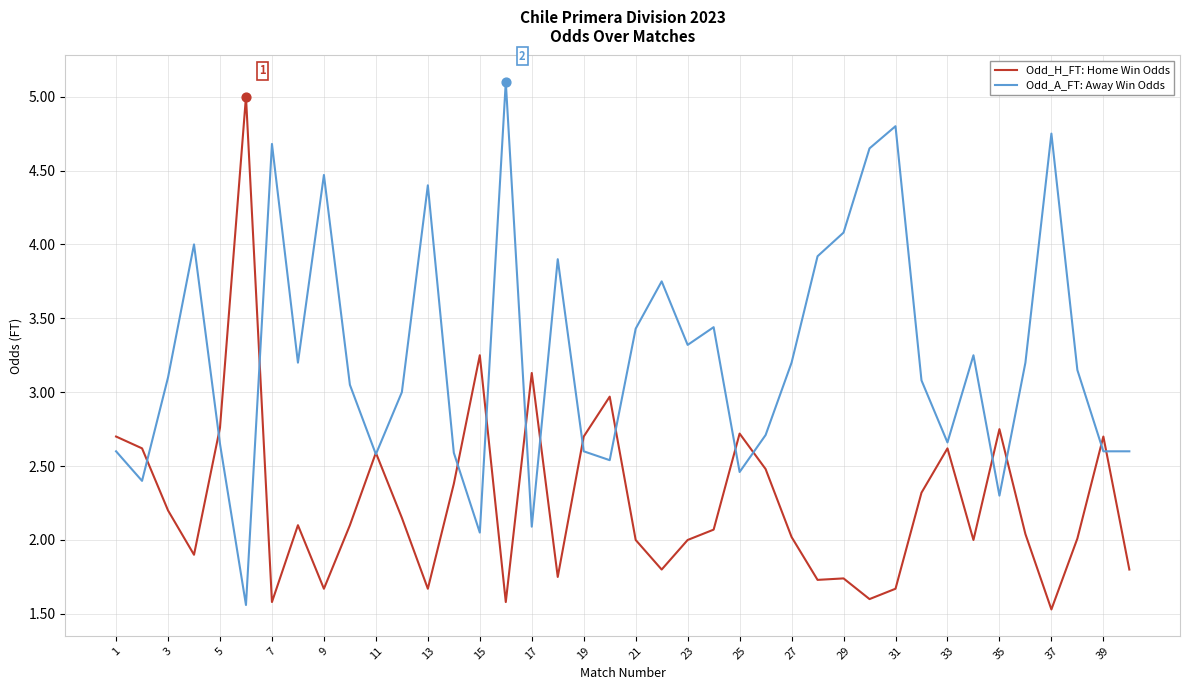

Which series has the largest total across all categories?

Odd_A_FT: Away Win Odds